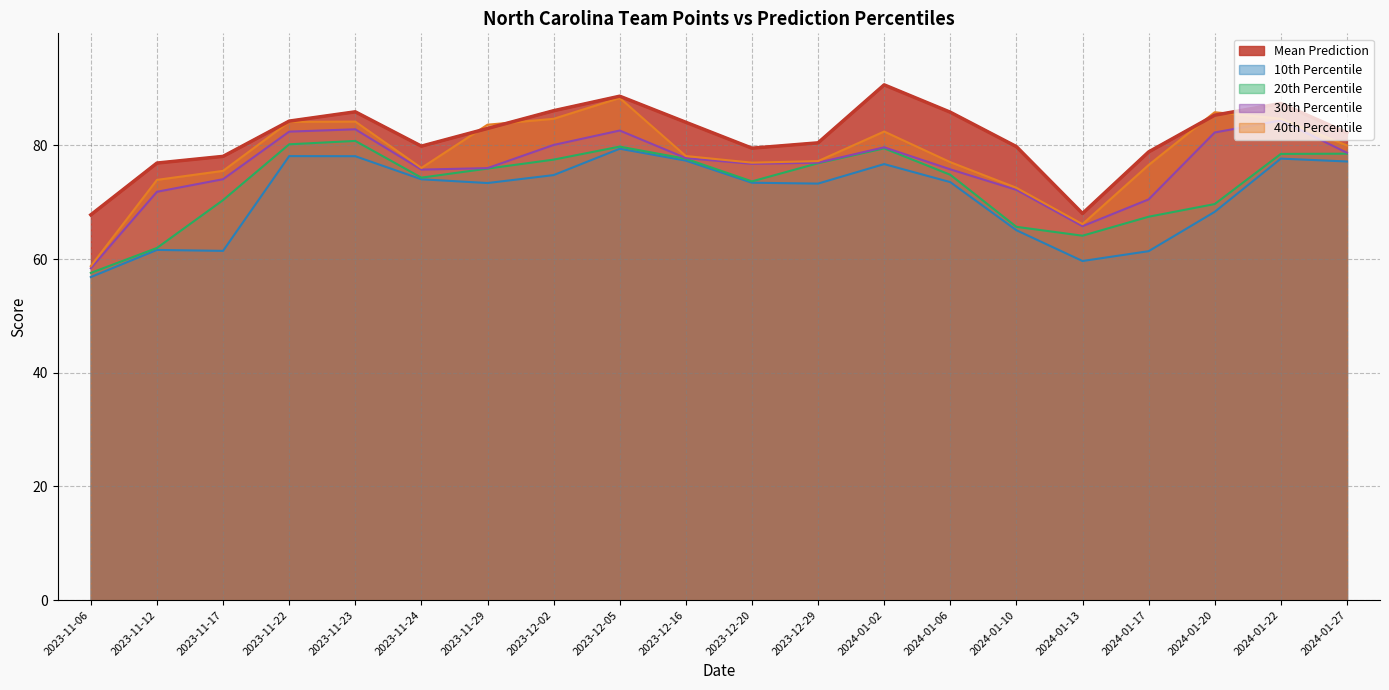

True or false: 10th Percentile and 30th Percentile cross at least once.

False